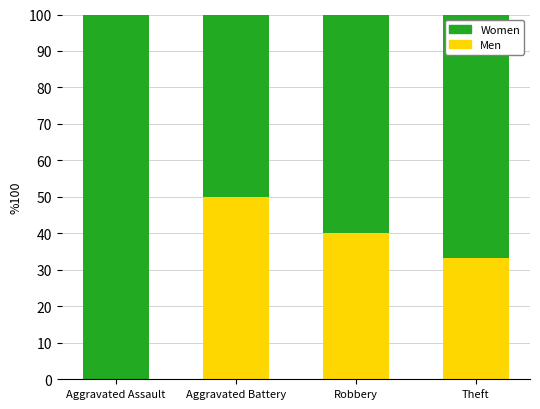

What is the total value across all series at Aggravated Assault?

100.0